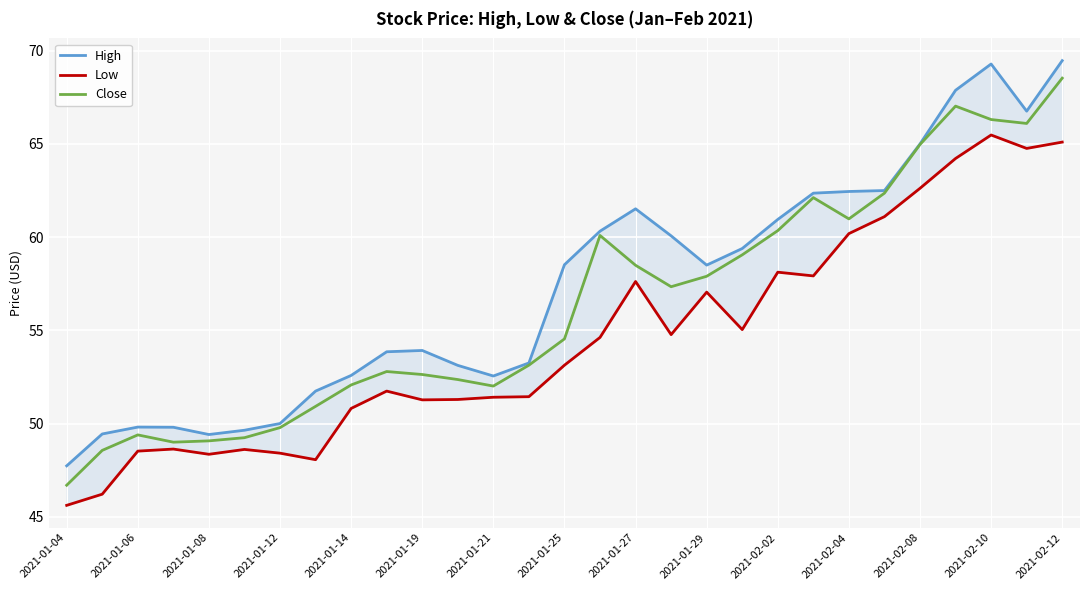

The value of Close at 2021-01-06 is 20.6. True or false?

False